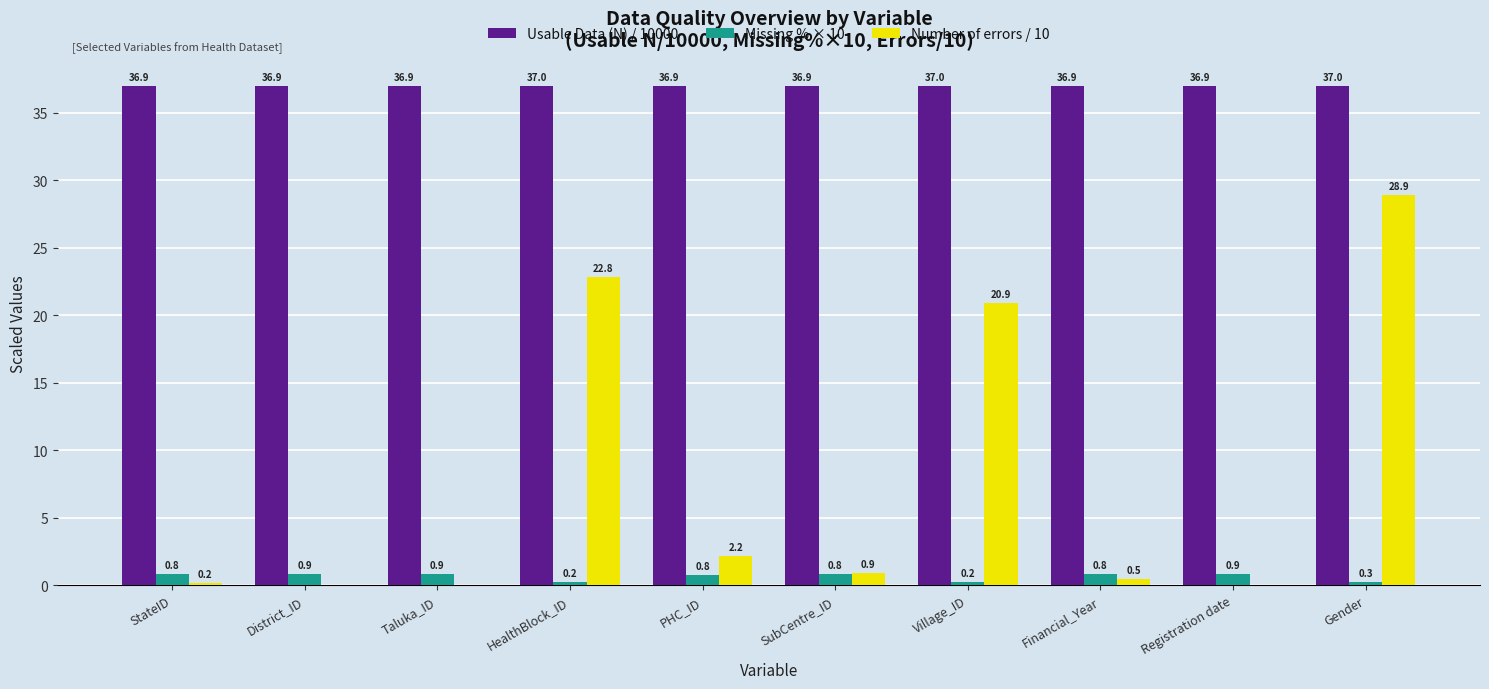

True or false: Usable Data (N) / 10000 has a value of 36.9 at District_ID.

True